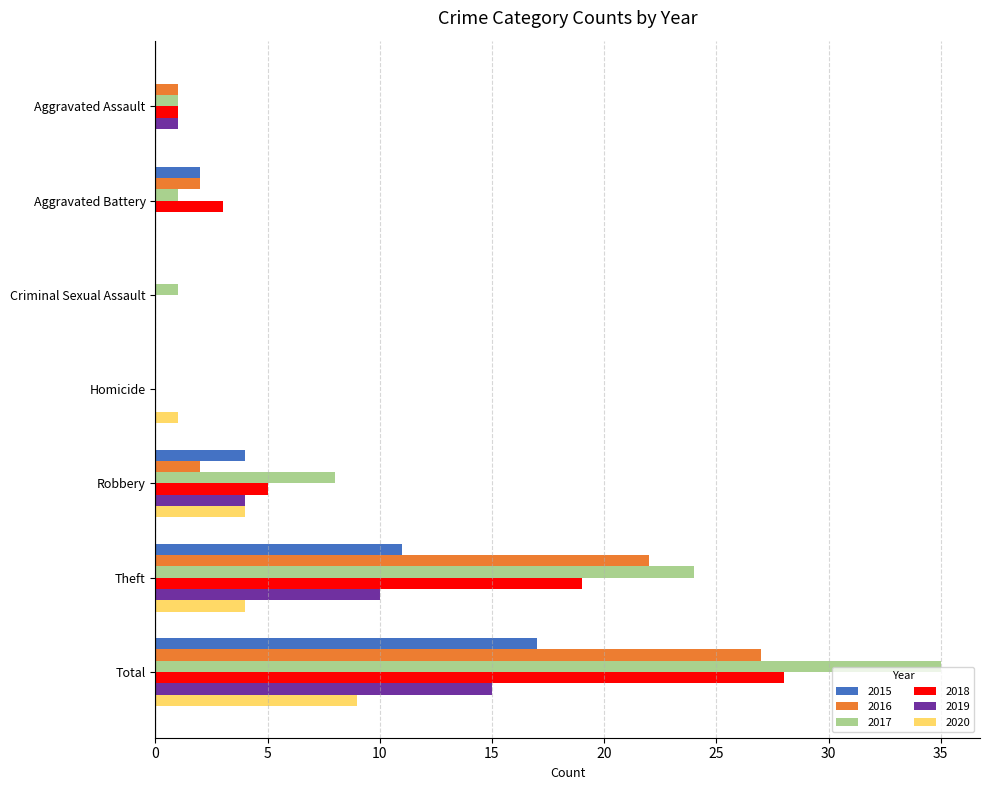

How many series are shown in this chart?

6